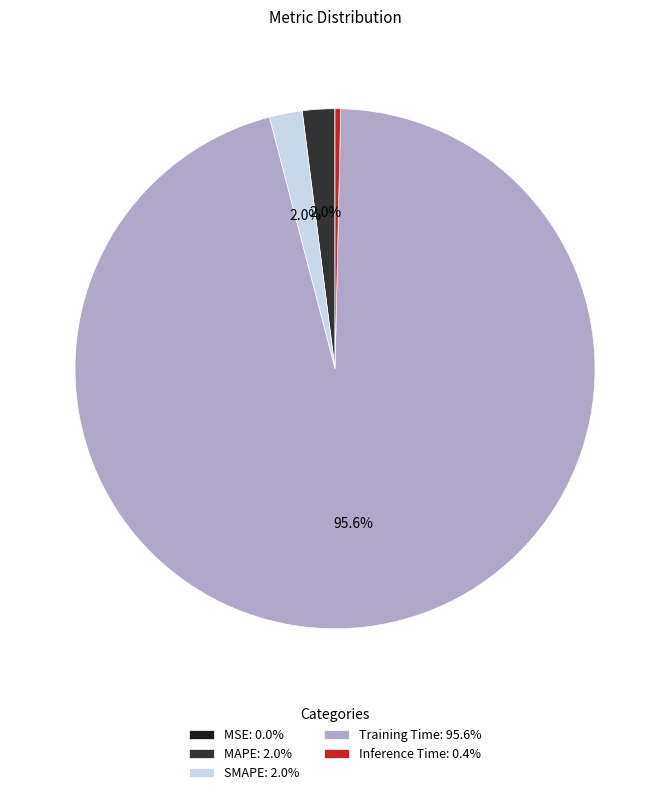

To the nearest percent, what portion does MAPE represent?

2%